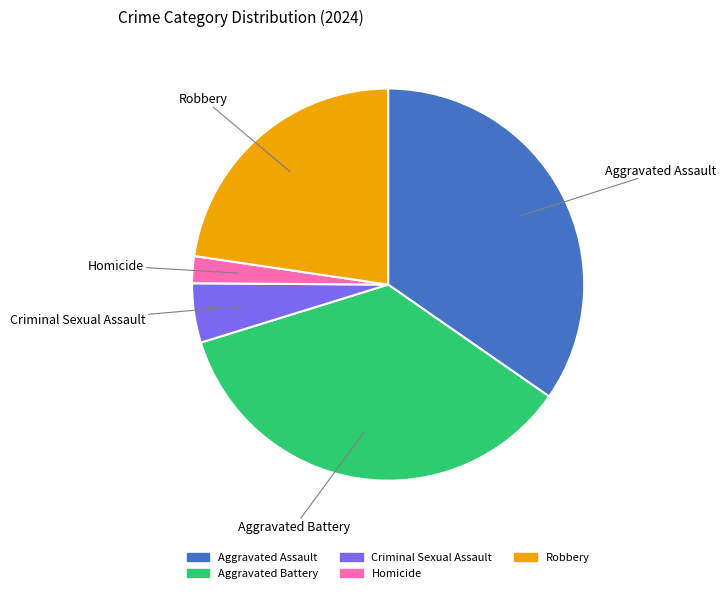

Is there any slice that represents more than half of the pie?

No